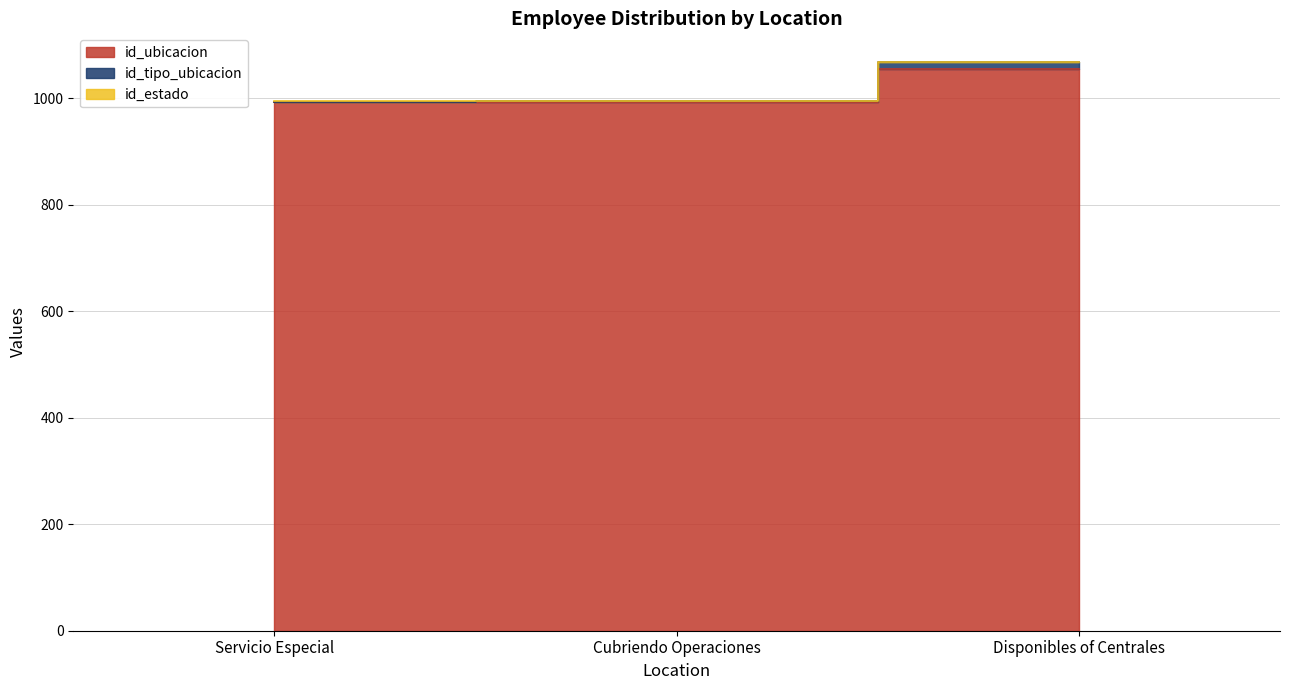

Is it true that id_ubicacion equals 1569 at Cubriendo Operaciones?

False